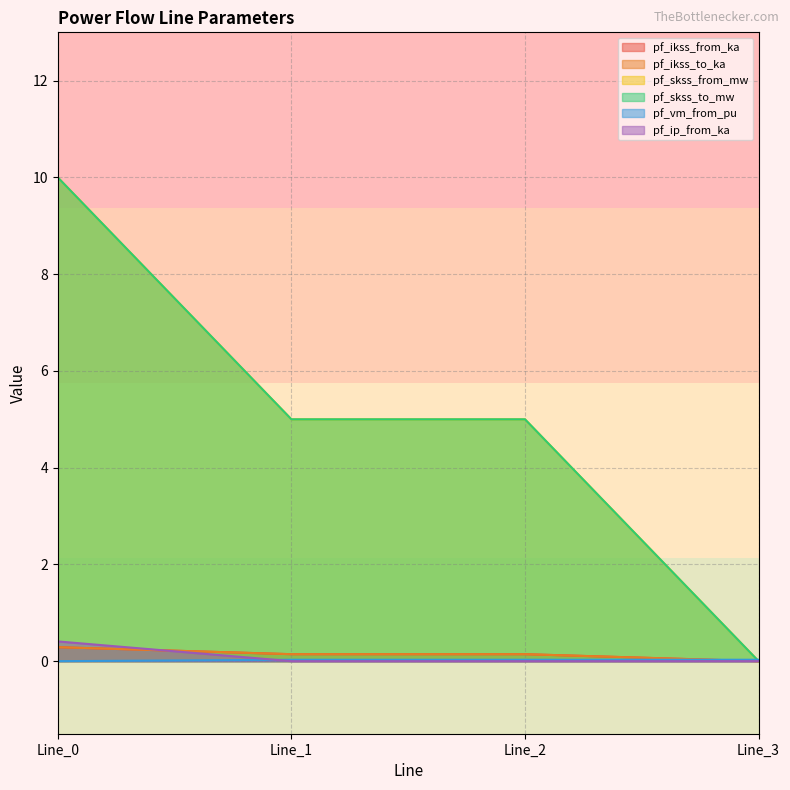

What is the difference between the second highest and minimum values in the pf_ikss_from_ka series?

0.1